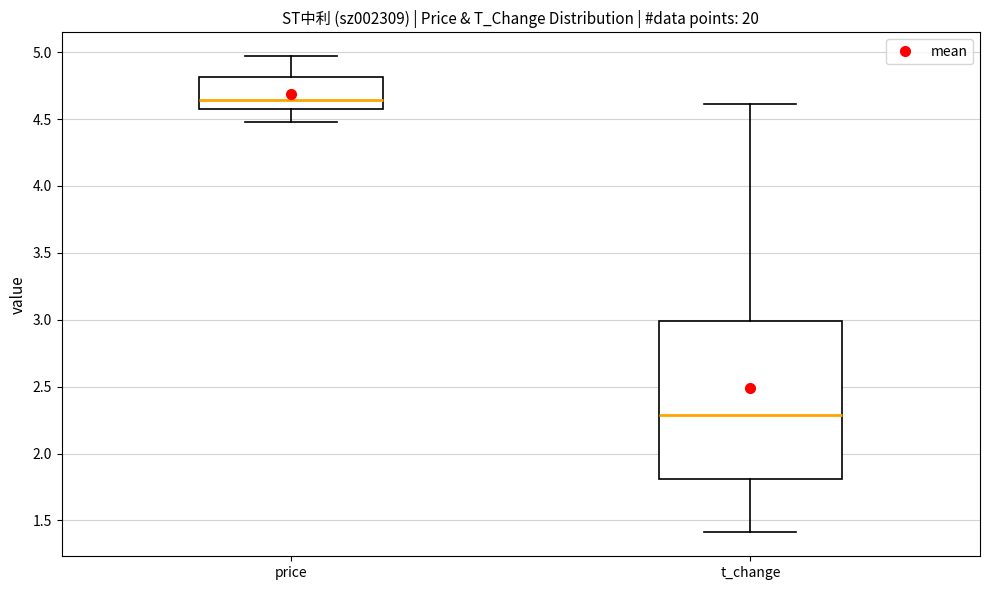

Reading left to right, transcribe this box plot: for each box, give where its median line is, the range the box spans, and where its two whiskers end, as read against the y-axis. The values are not printed on the chart, so give them approximately, as read against the axis.

price: median 4.65, box 4.60 to 4.80, whiskers 4.50 to 4.95
t_change: median 2.30, box 1.80 to 3.00, whiskers 1.40 to 4.60